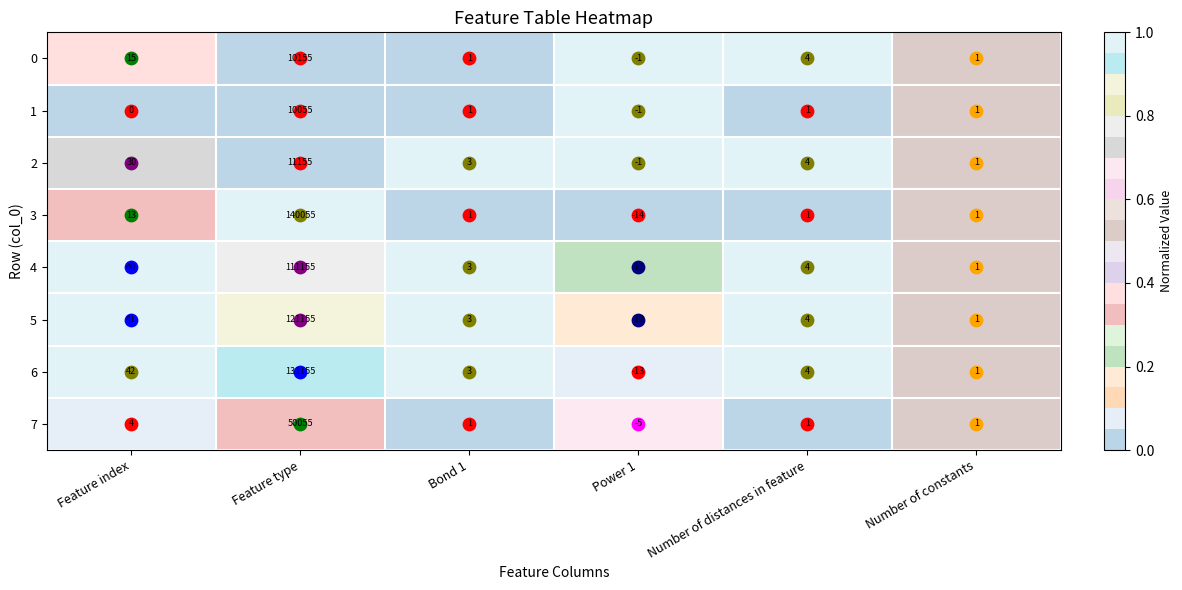

Which series changed the most between Feature index and Feature type?

3